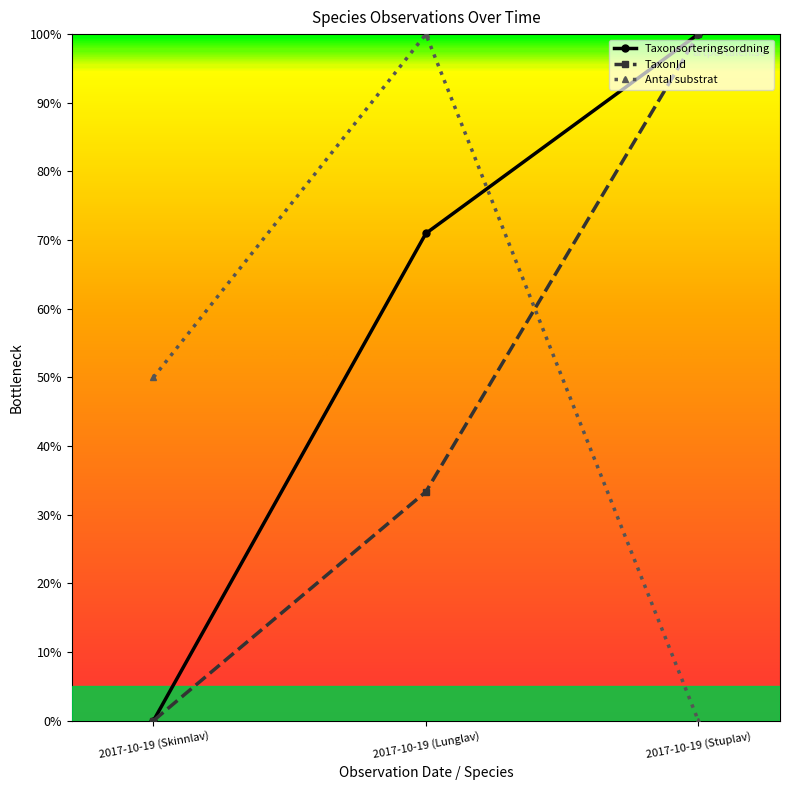

What is the approximate value of TaxonId at 2017-10-19 (Lunglav)?

33.3